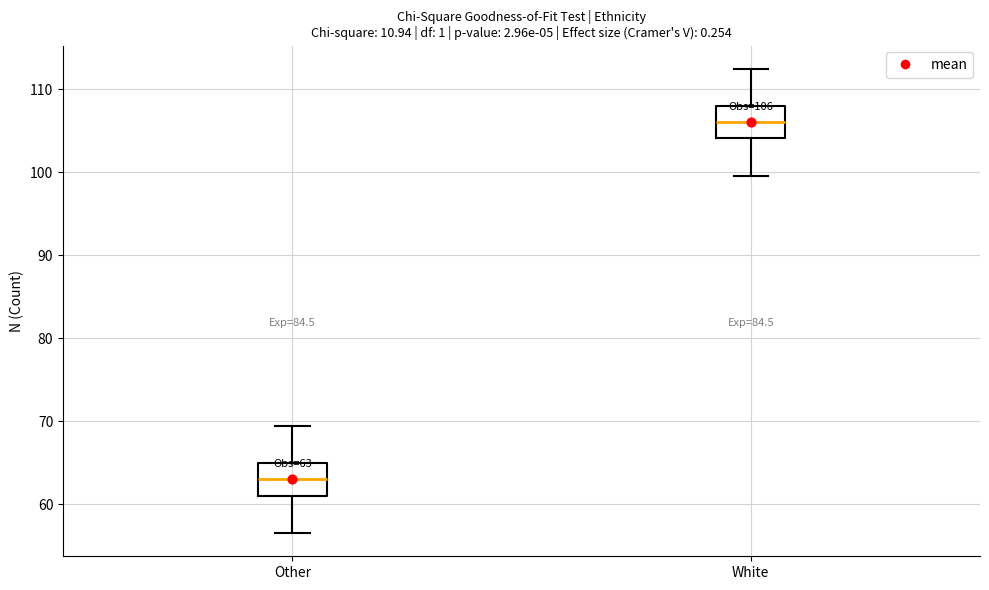

Which box has the highest median line?

White